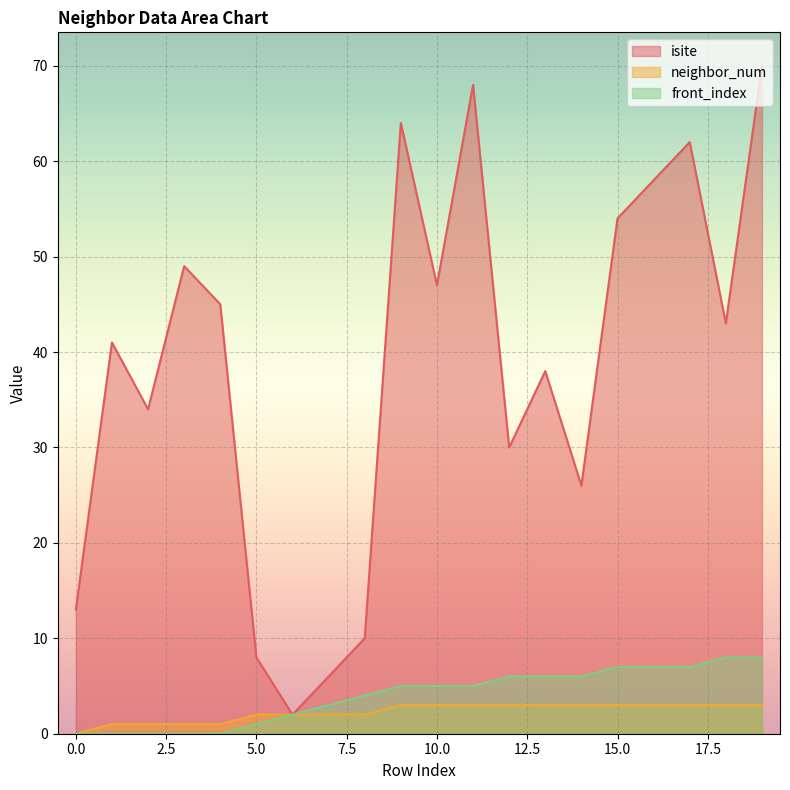

The front_index series shows 0 at 1. True or false?

True